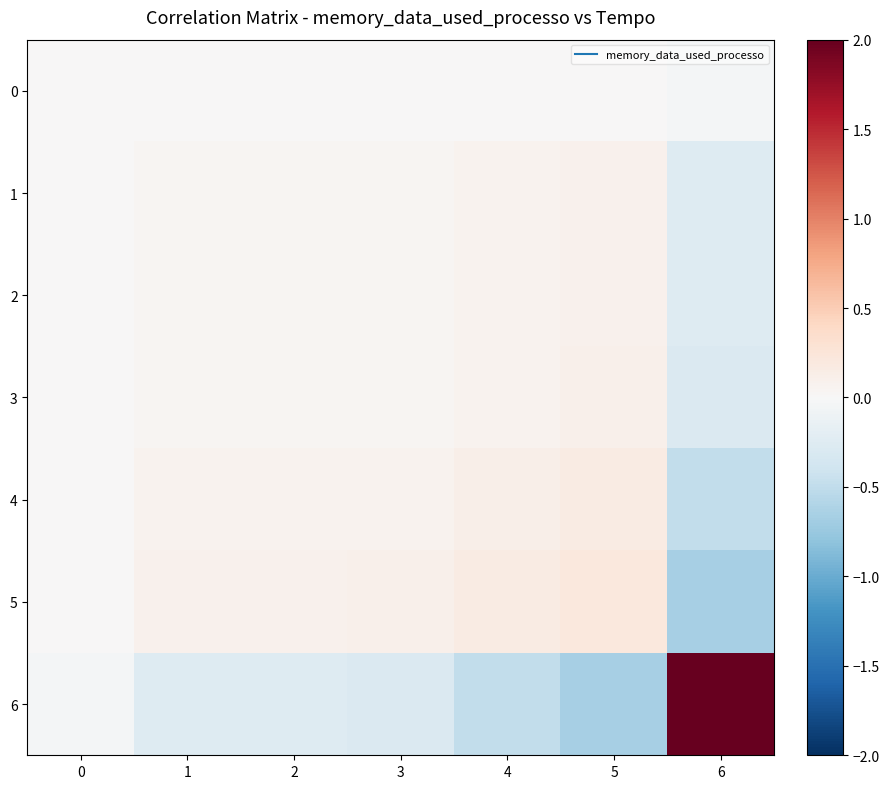

Which series has the largest range (max minus min)?

6